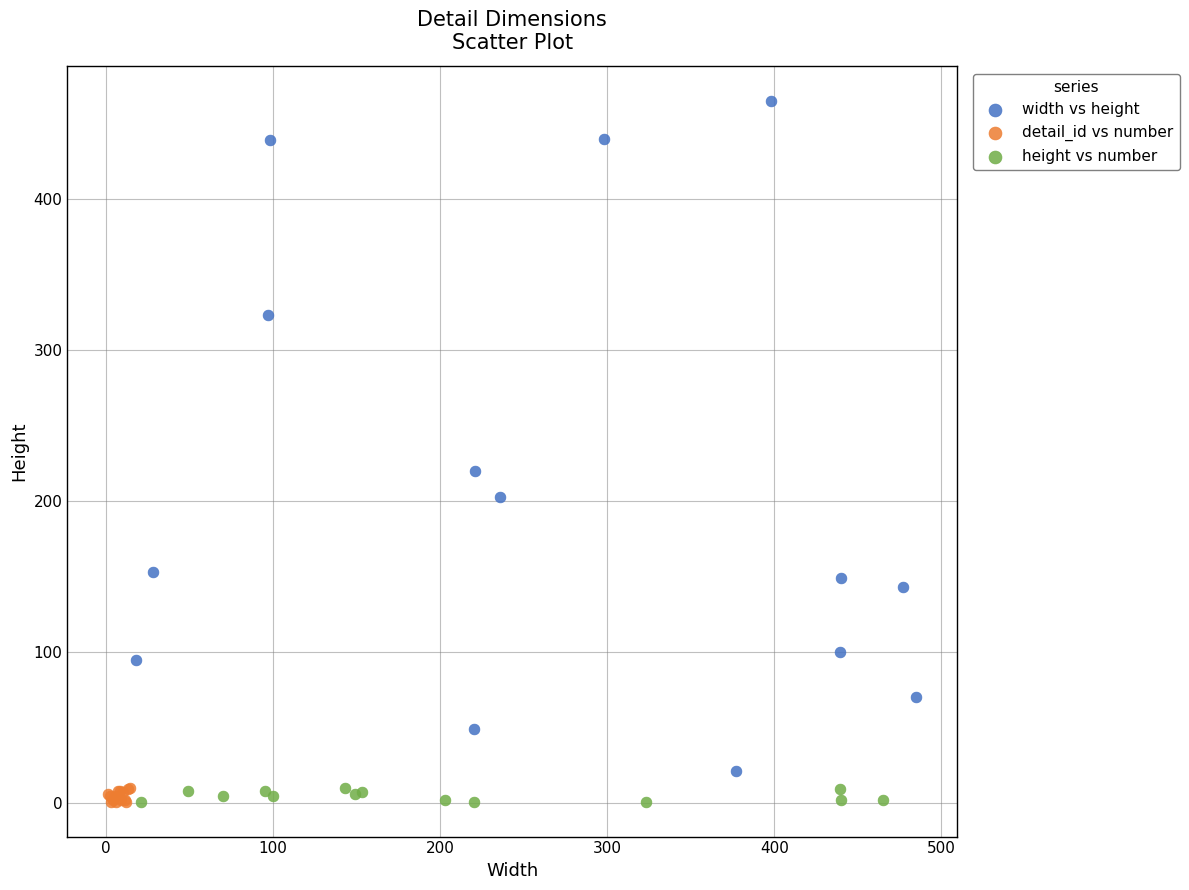

Which series contains the highest Y value?

width vs height